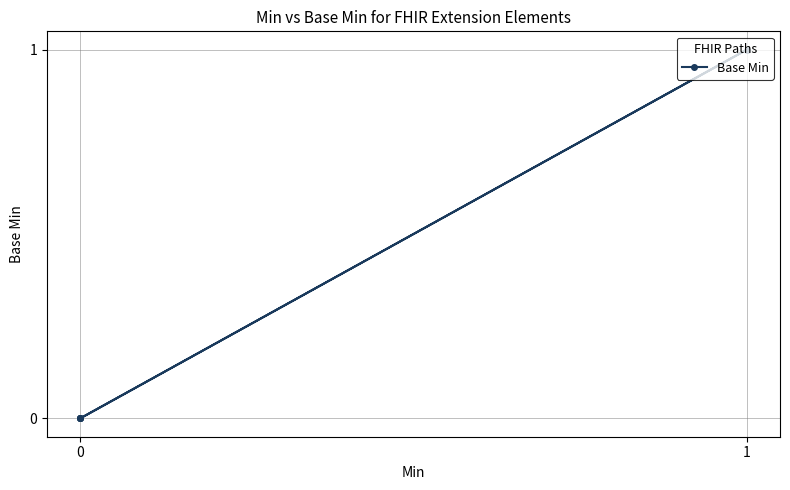

What is the change in value from 0 to 1?

+1